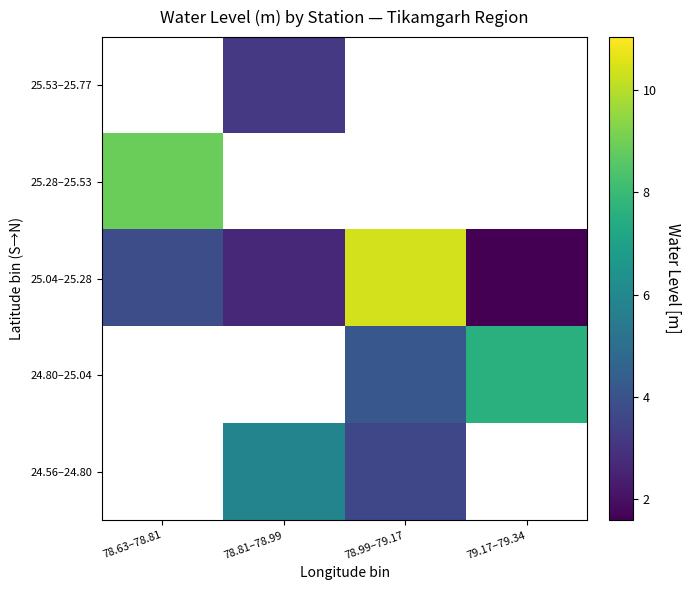

Which series has the widest spread of values?

25.04–25.28